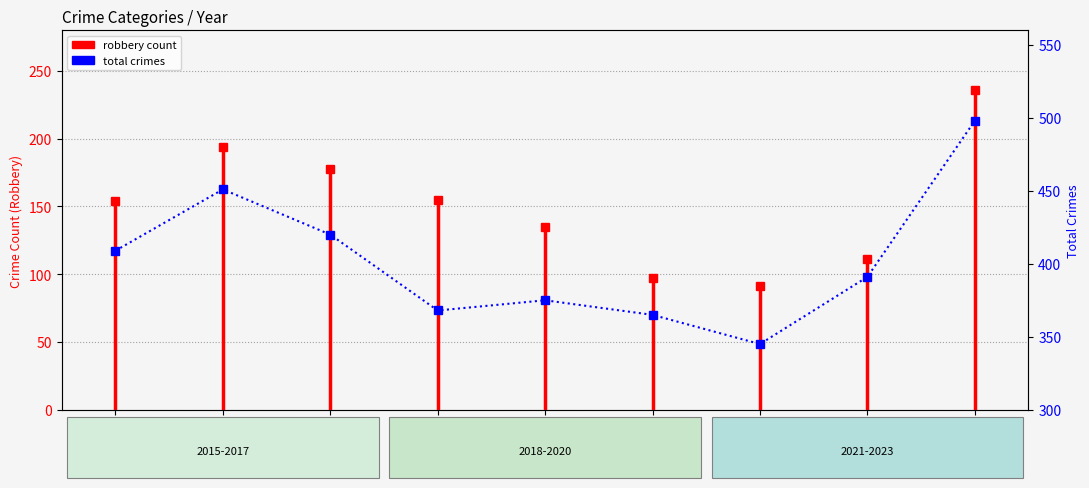

What is the change in value from 2015 to 2022?

-18